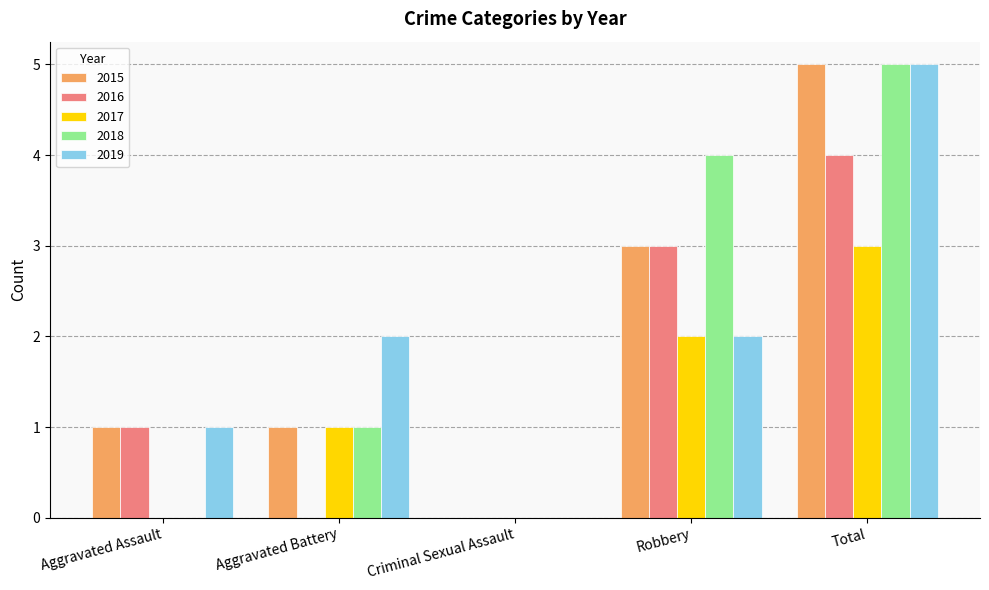

What is the sum of the 2016 values at Robbery and Aggravated Battery?

3